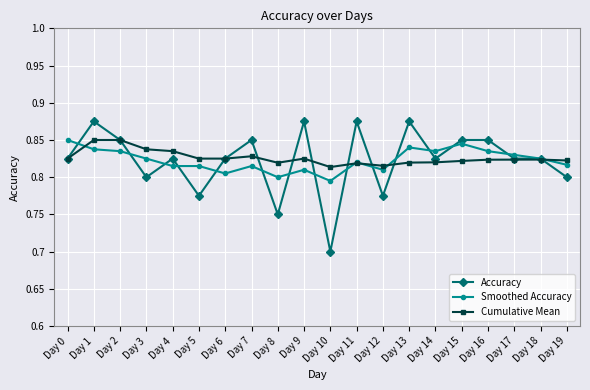

Is the value of Cumulative Mean at Day 12 greater than the value of Accuracy at Day 17?

No